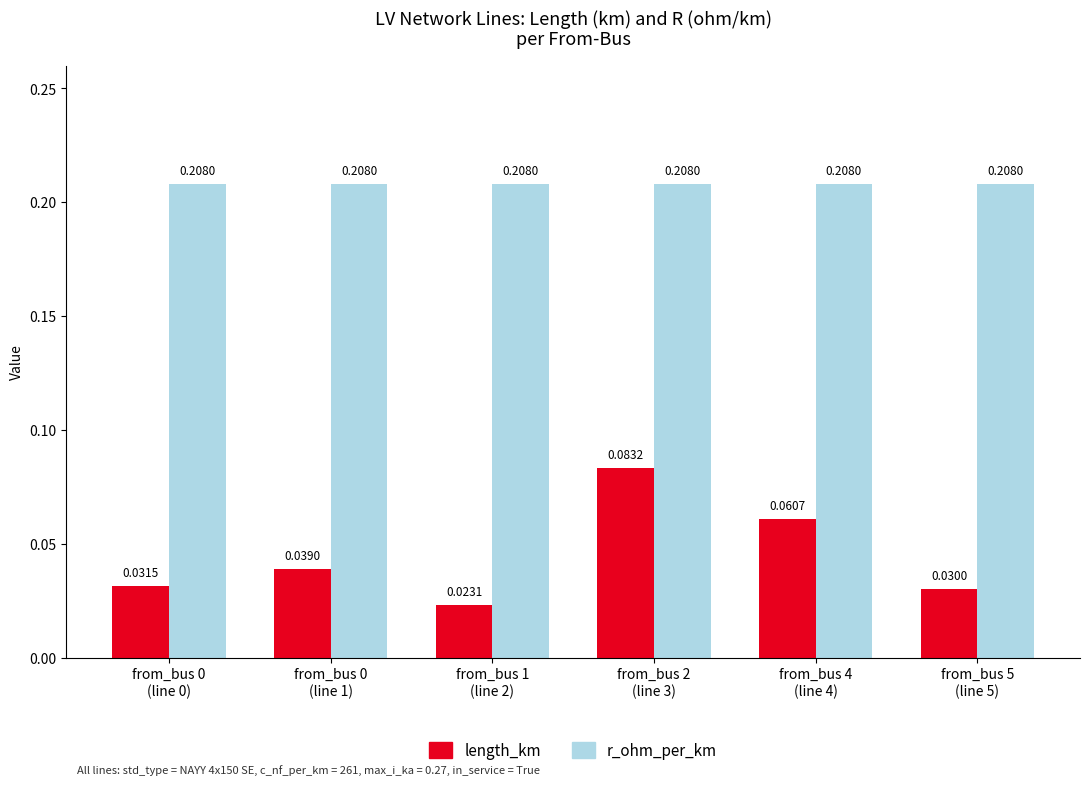

Rank the series by their maximum value, from lowest to highest.

length_km, r_ohm_per_km